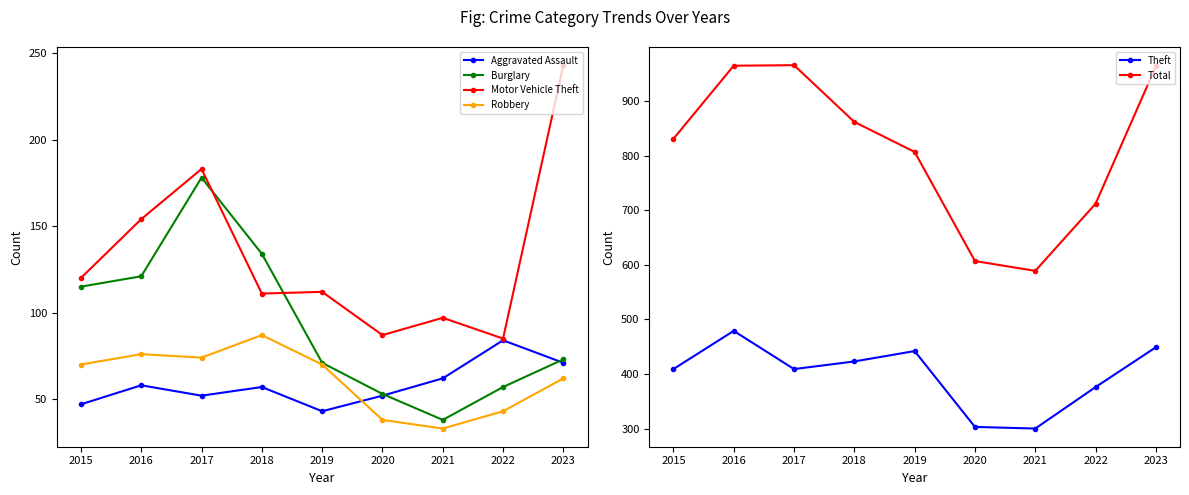

Where do Aggravated Assault and Robbery first cross each other?

2019 and 2020